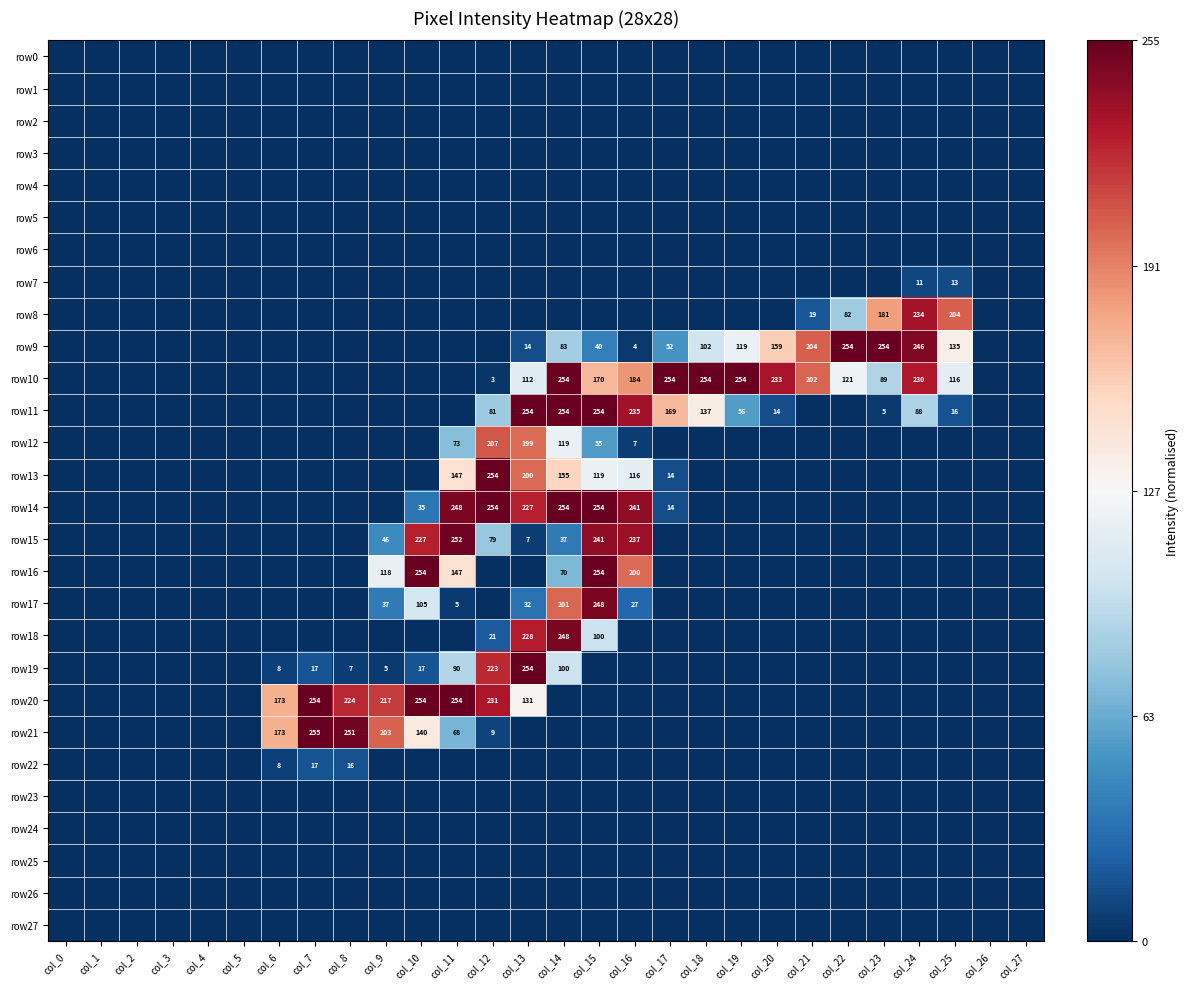

The row16 series shows 254 at col_15. True or false?

True